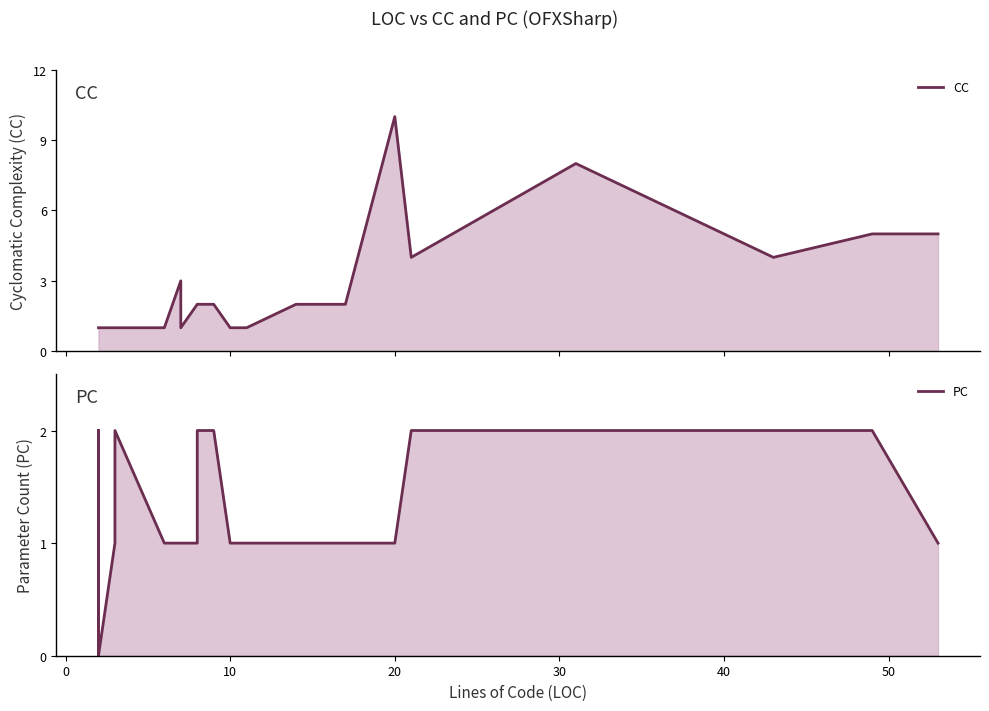

Which series ends up on top after the final intersection of PC and CC?

CC